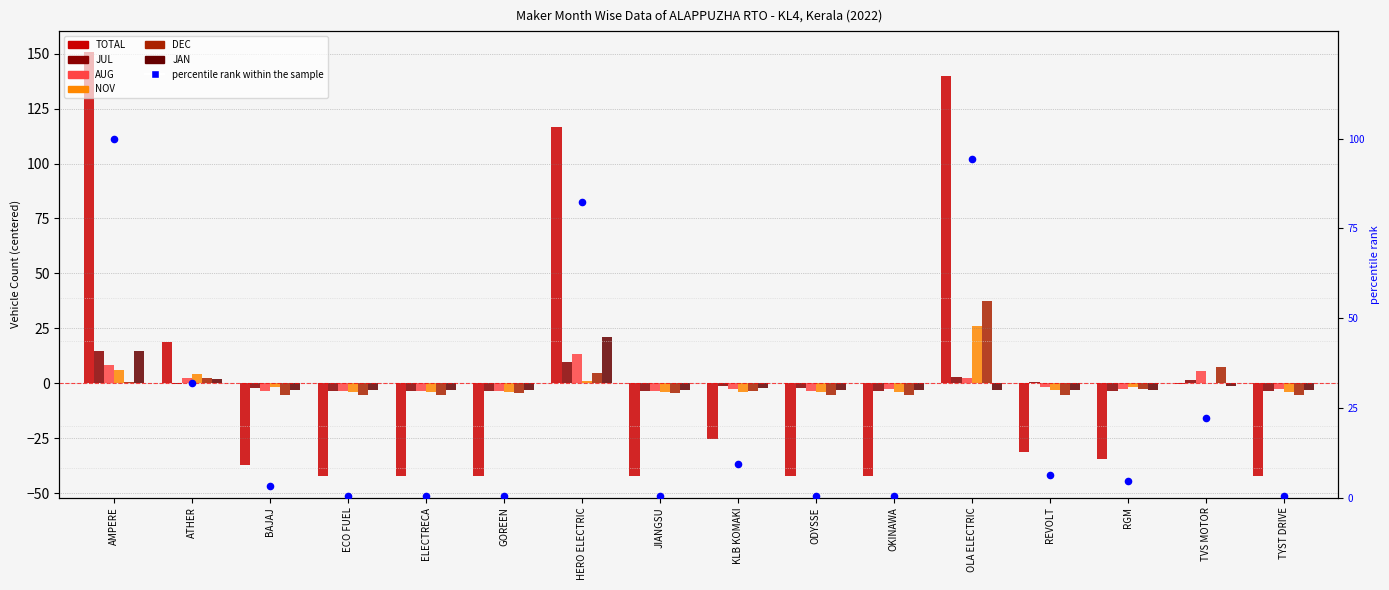

What are all the series names shown in the legend?

TOTAL, JUL, AUG, NOV, DEC, JAN